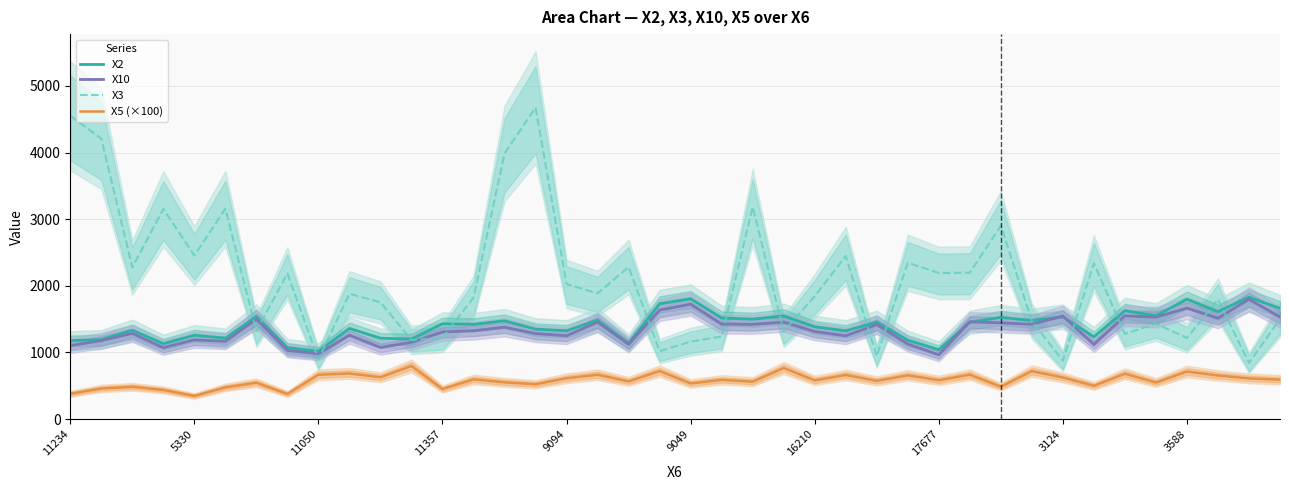

At how many categories does at least one series exceed 974?

40